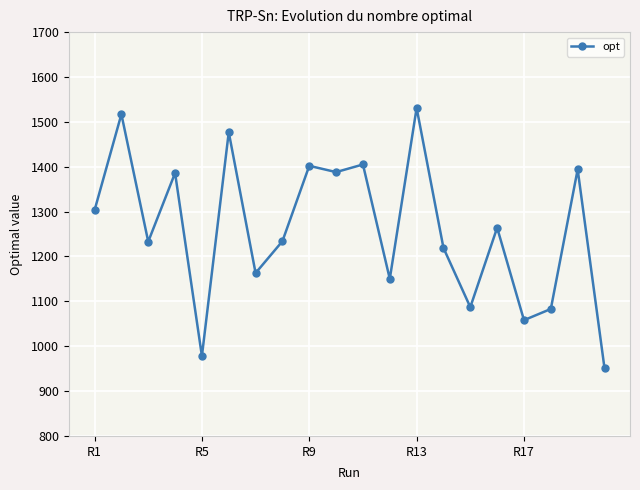

What is the greatest value displayed?

1531